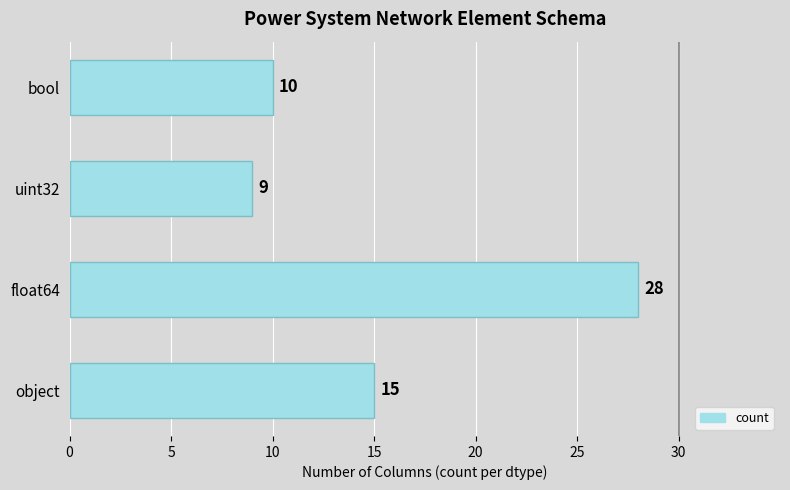

Rank the categories by value from lowest to highest.

uint32, bool, object, float64